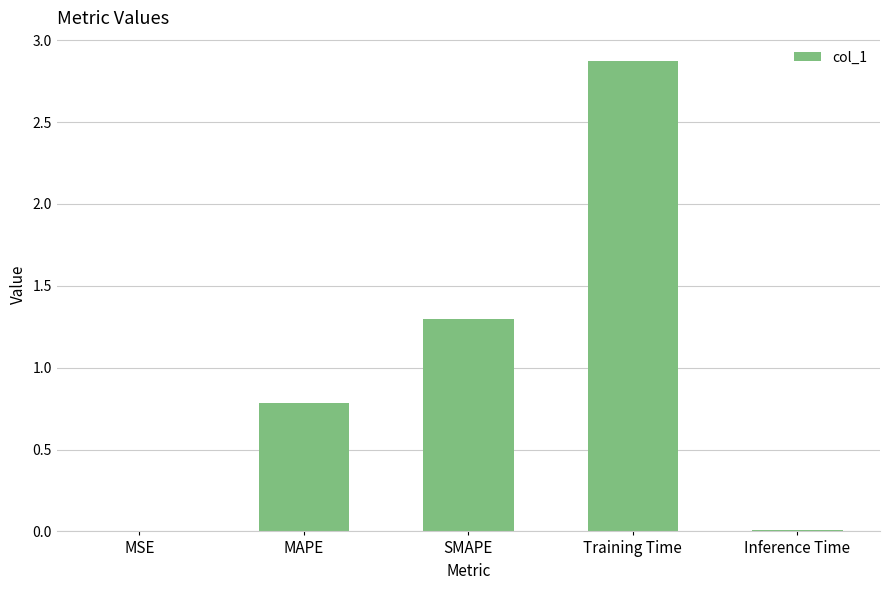

What is the sum of all values?

5.0